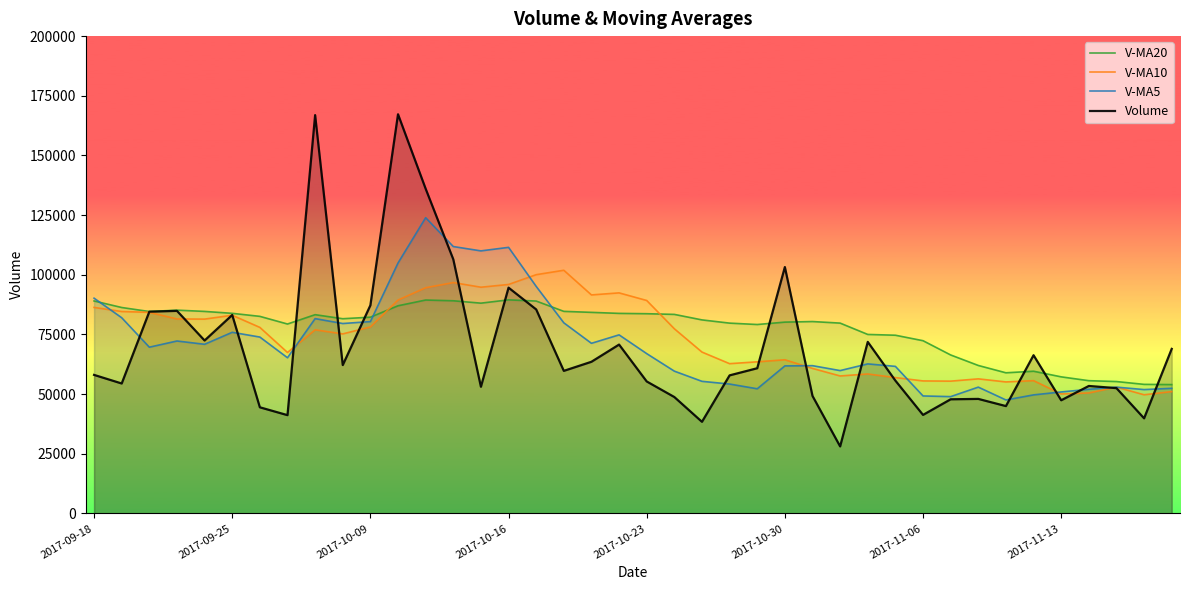

What is the maximum value for V-MA5?

123925.0